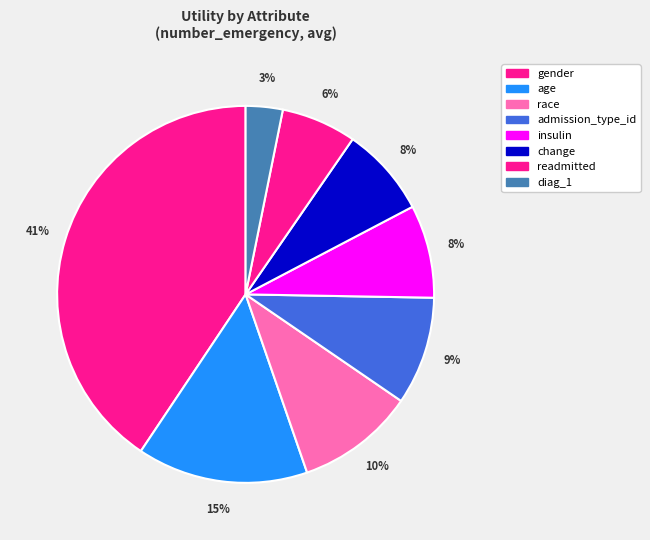

To the nearest percent, what is the average slice percentage?

12%